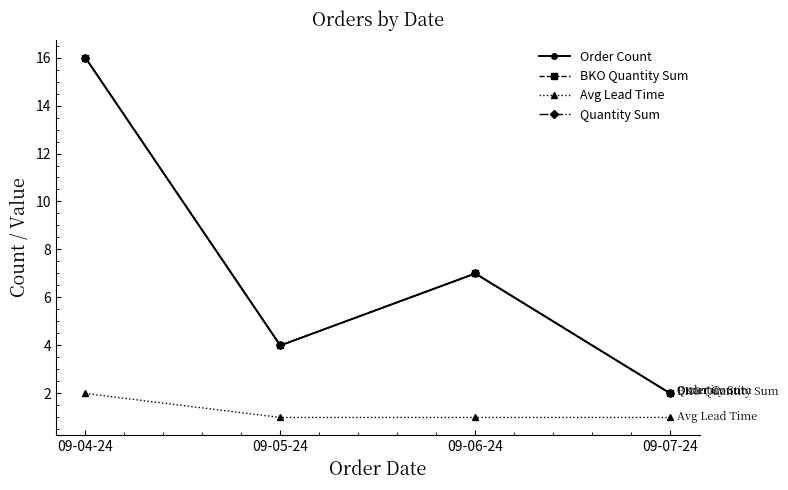

True or false: BKO Quantity Sum and Quantity Sum intersect in this chart.

False